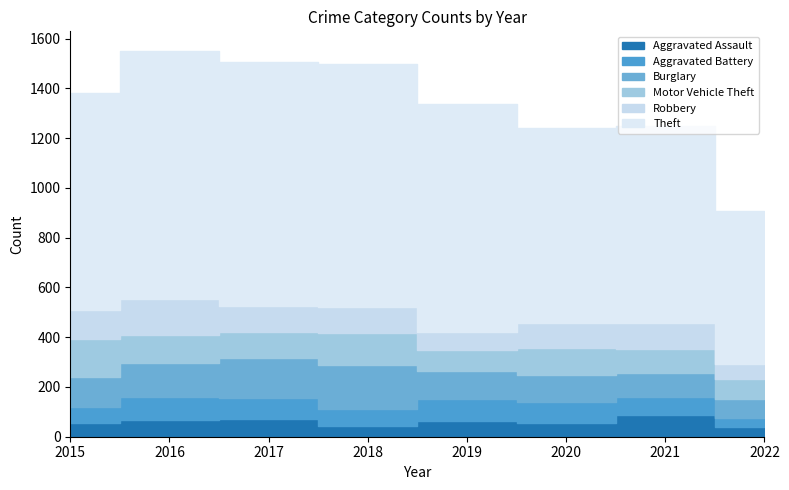

What is the difference between the Motor Vehicle Theft values at 2021 and 2019?

12